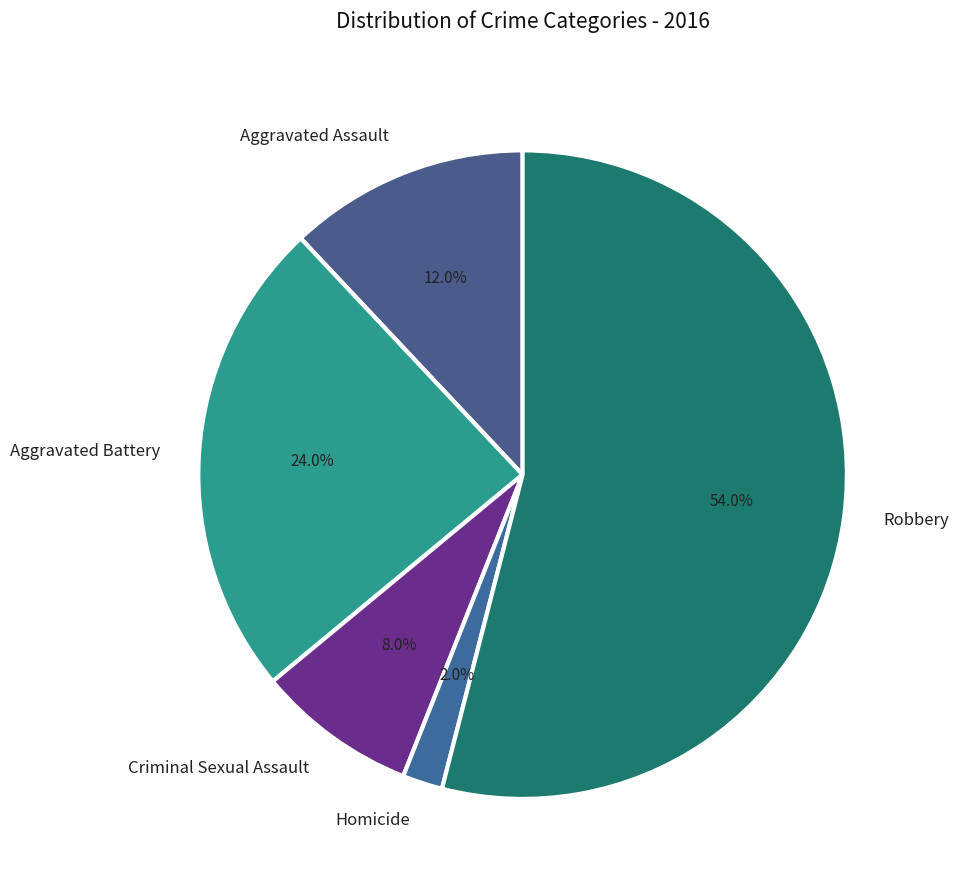

To the nearest percent, what percentage of the pie is Robbery?

54%